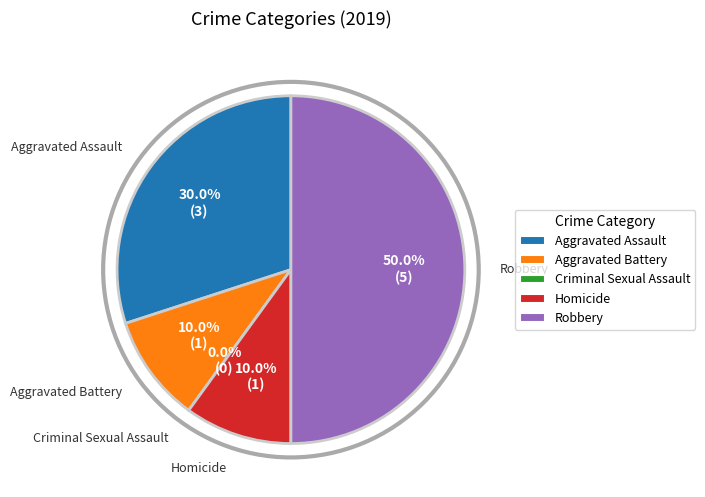

What is the ratio of the value at Aggravated Assault to the value at Robbery?

0.6